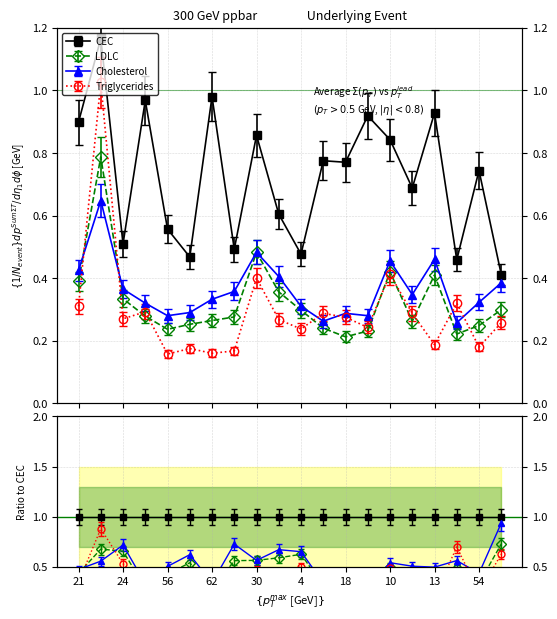

At how many categories does at least one series exceed 0?

20